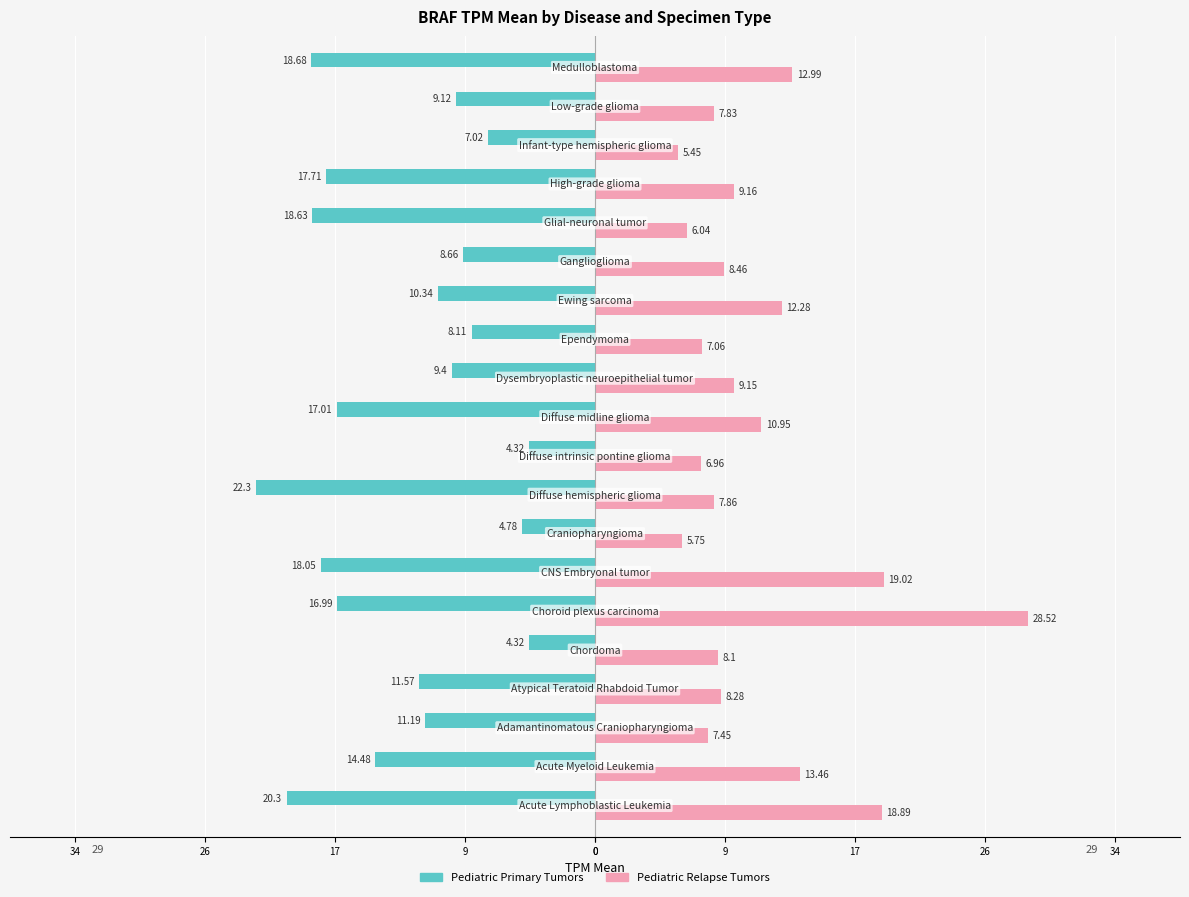

What are all the series names shown in the legend?

Pediatric Primary Tumors, Pediatric Relapse Tumors